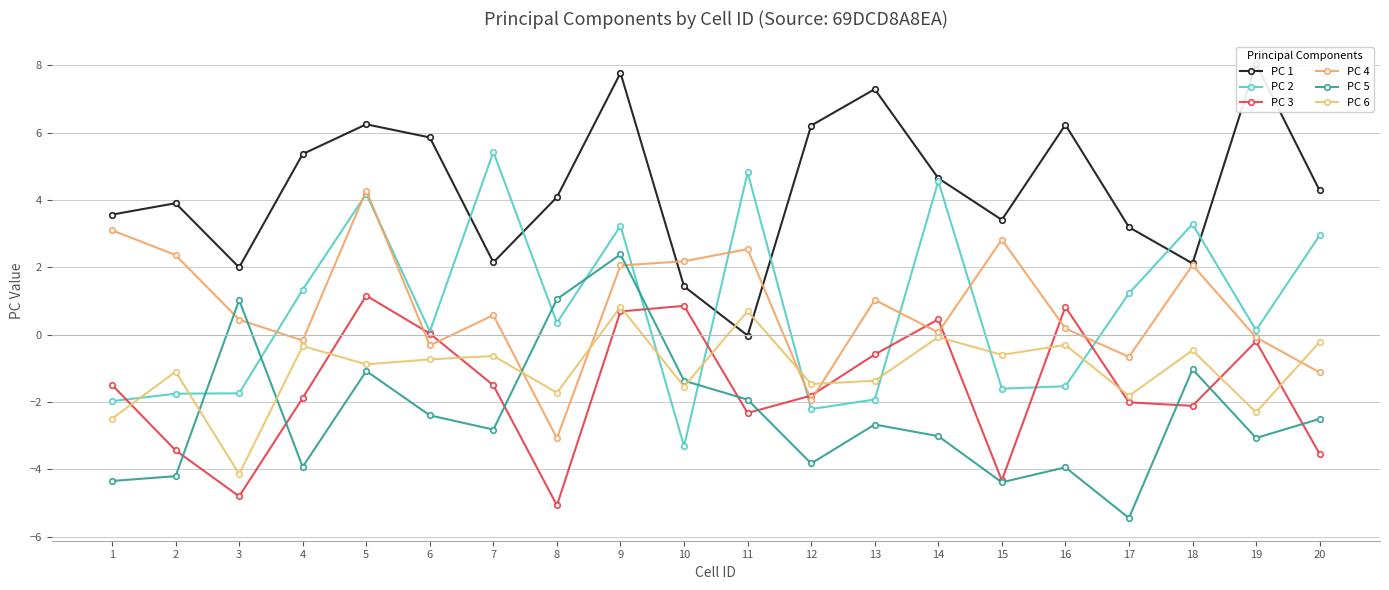

Which series has the largest total across all categories?

PC 1